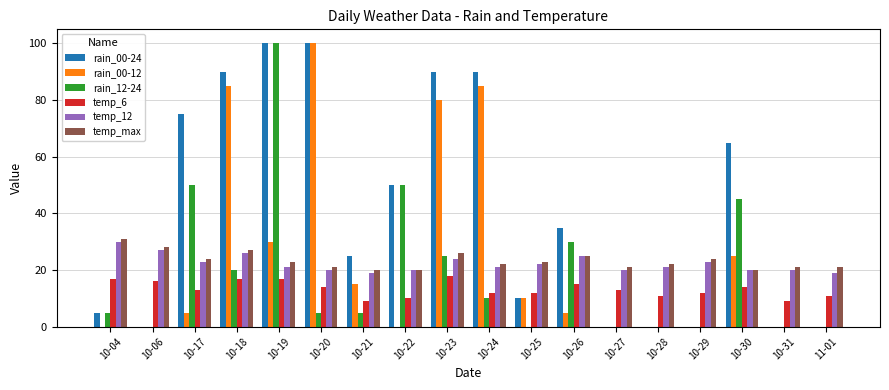

What is the spread (max minus min) of values at 10-27?

21